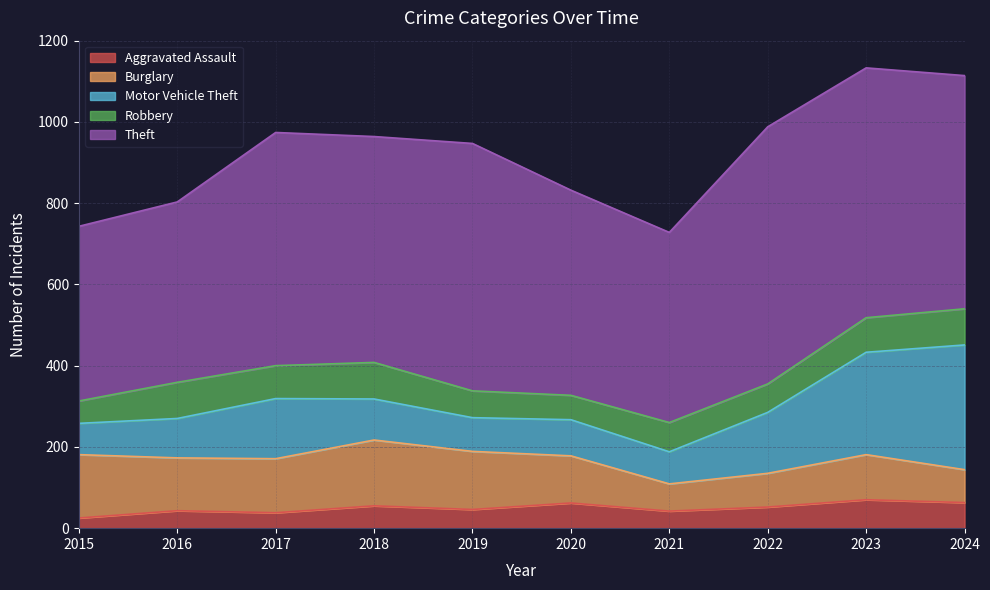

Does the chart display data point markers on the line(s)?

No